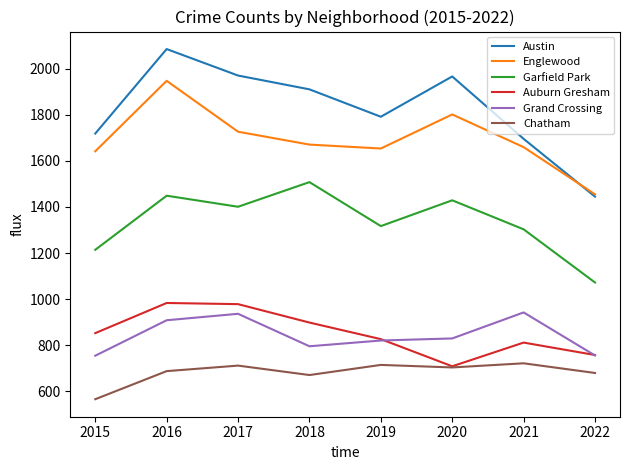

Which category has the lowest value in the Austin series?

2022